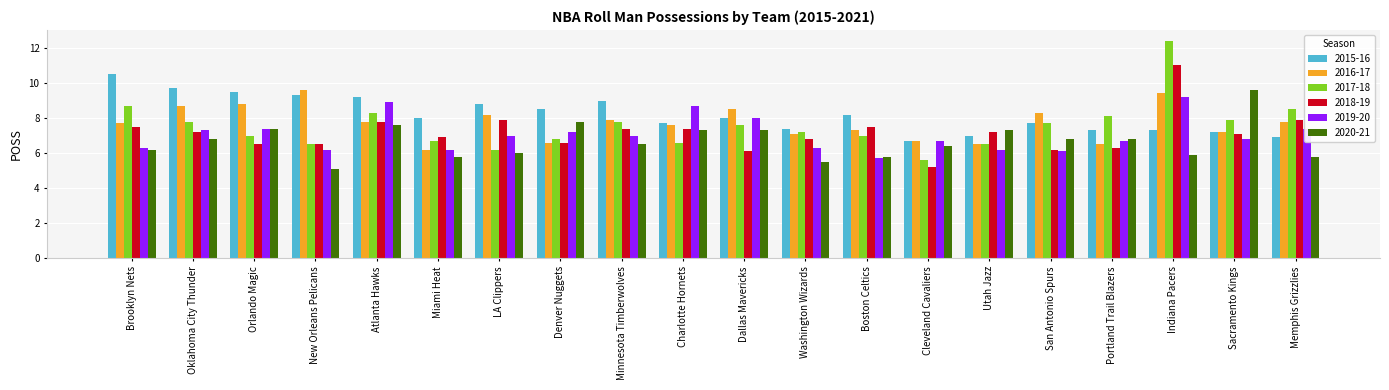

Which series has the widest spread of values?

2017-18